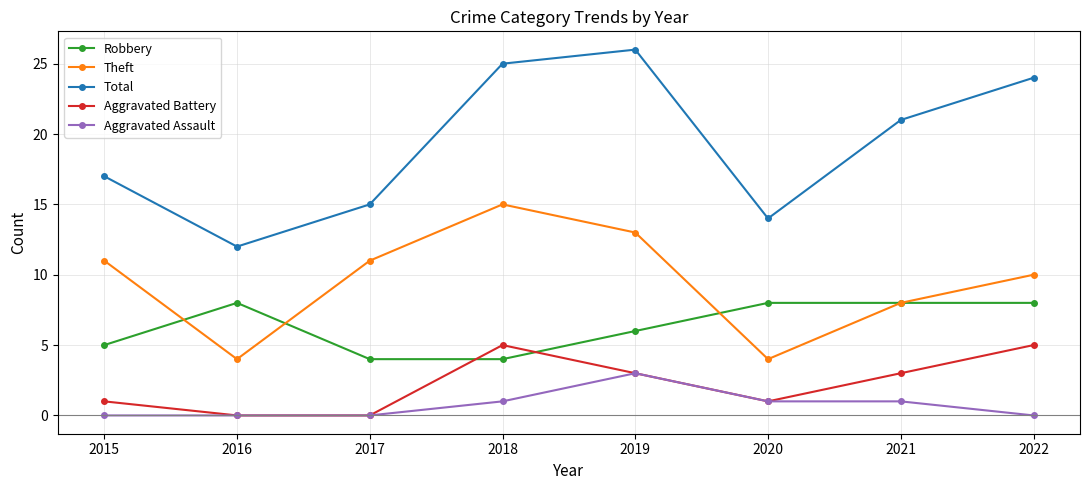

The Aggravated Battery series shows -2 at 2016. True or false?

False